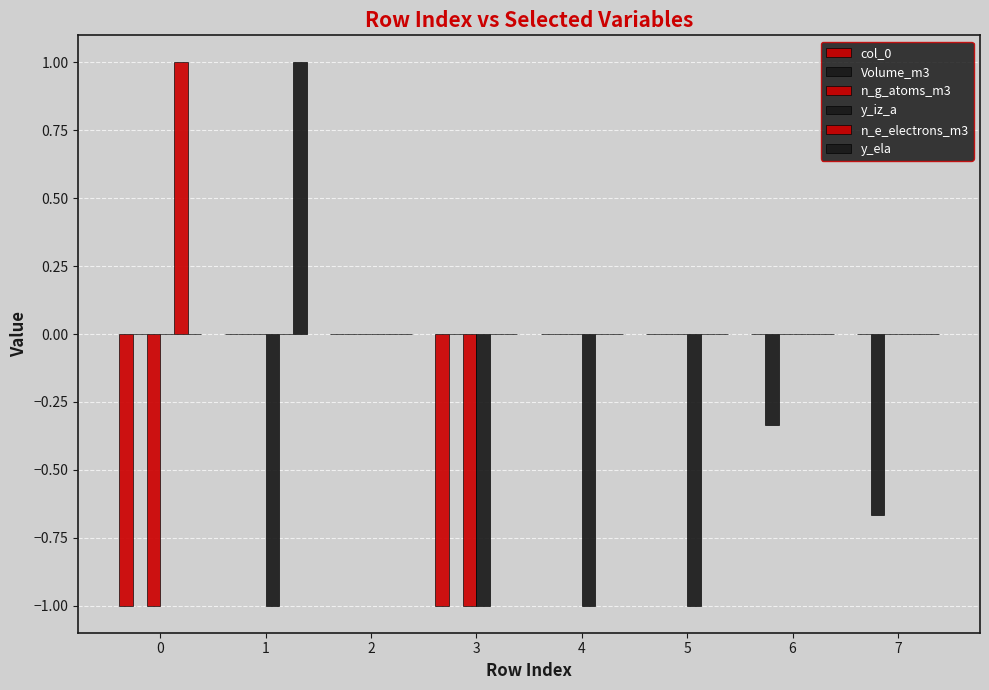

How many categories are shown in the chart?

8